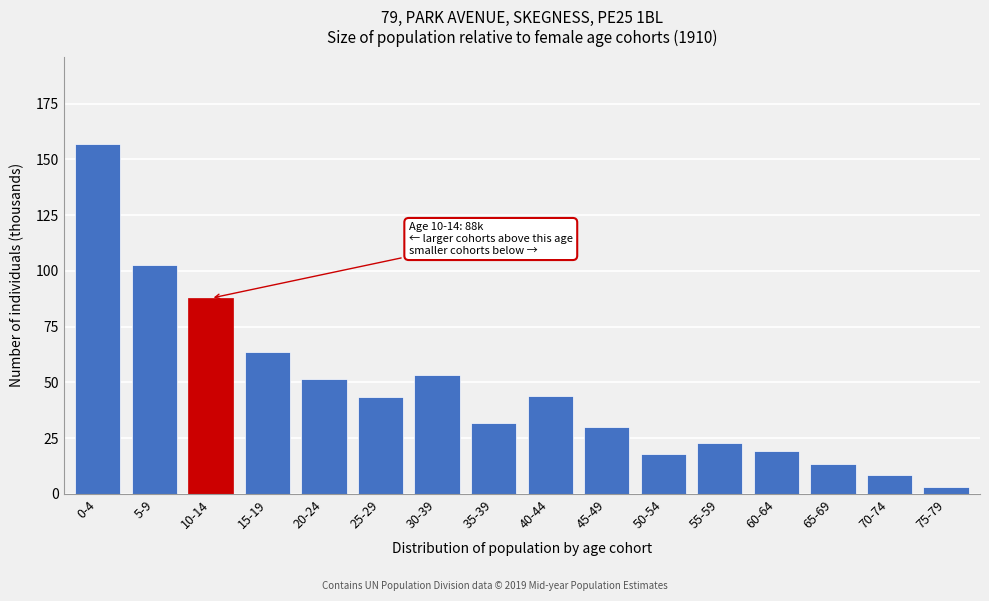

What position from the right is 60-64?

4